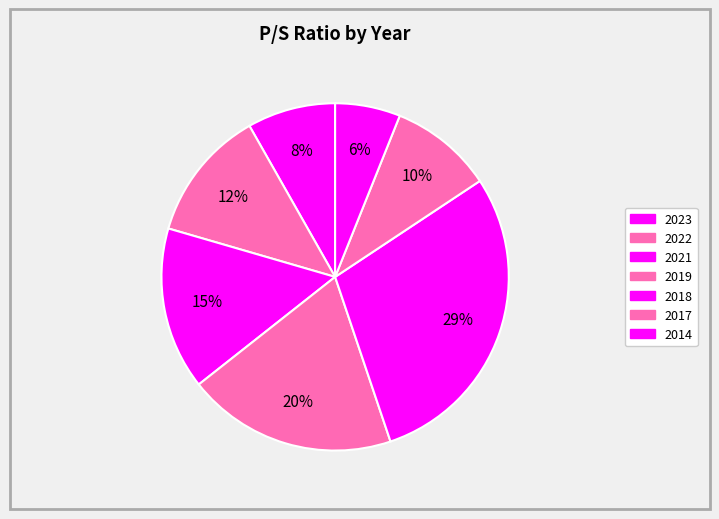

Count the number of slices in the pie.

7